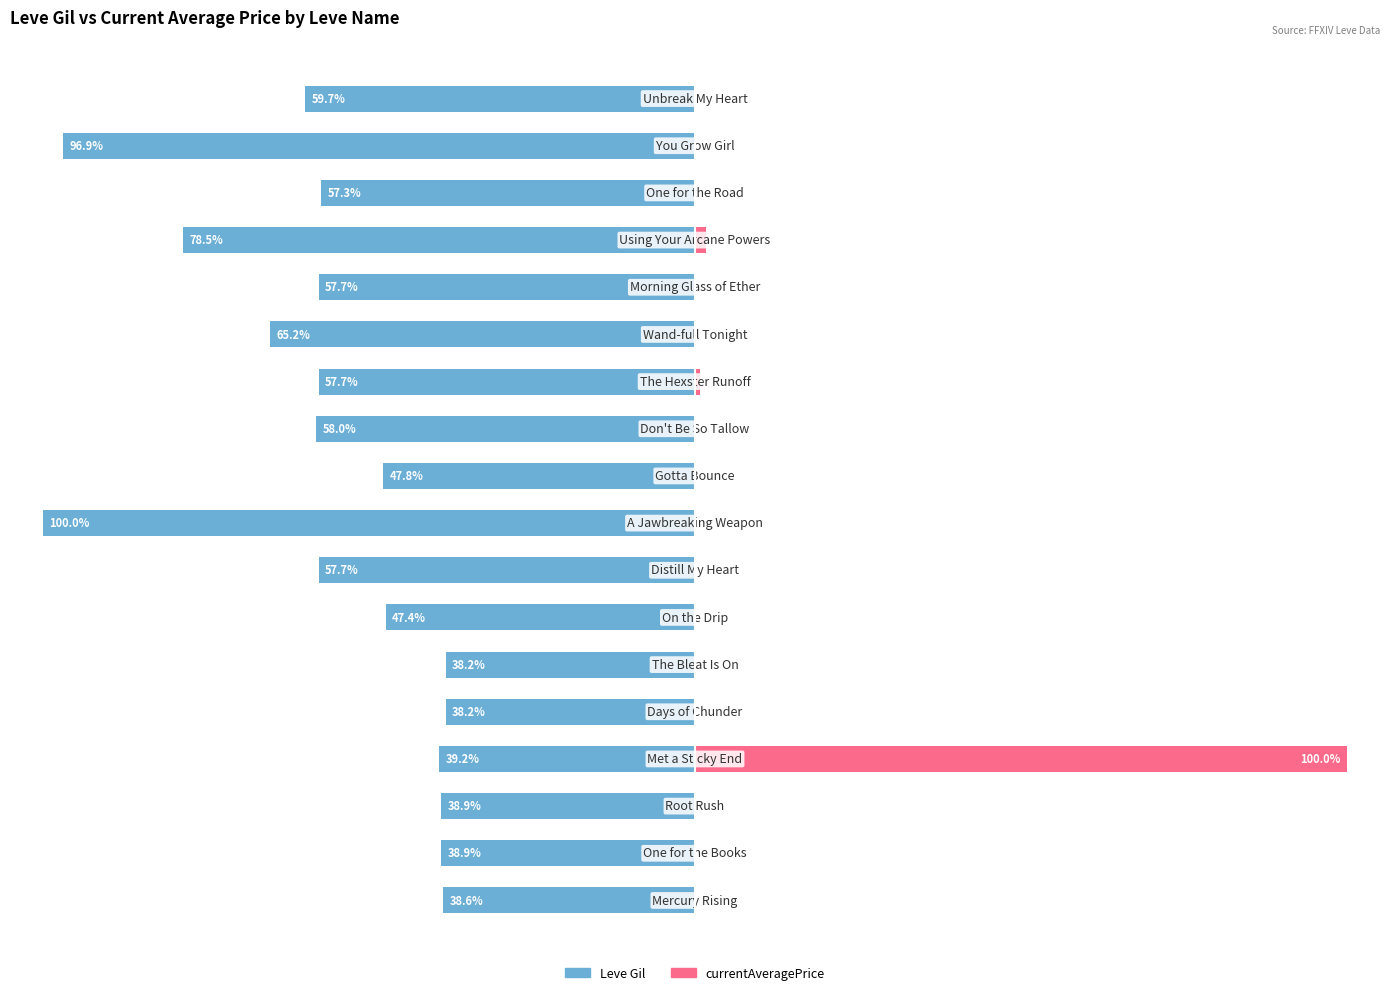

What is the total value across all series at 7?

-57.7